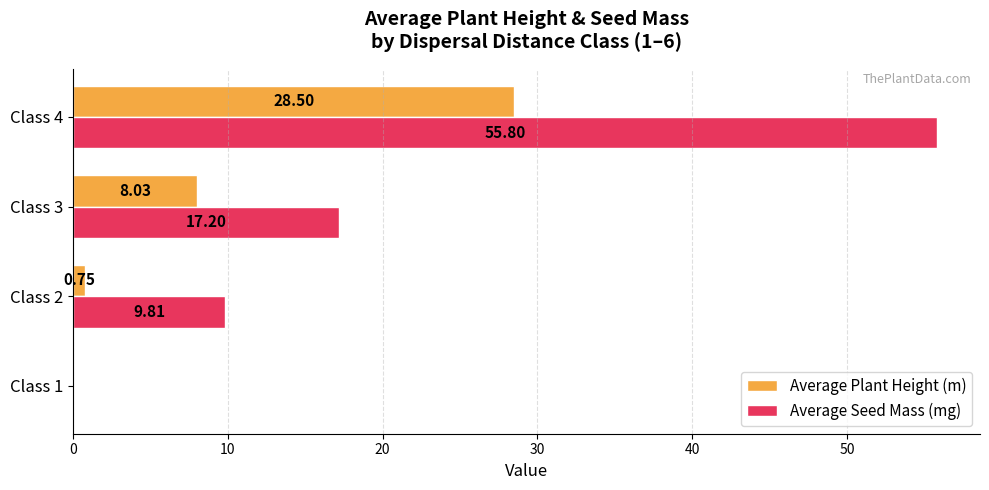

Which series has the largest total across all categories?

Average Seed Mass (mg)